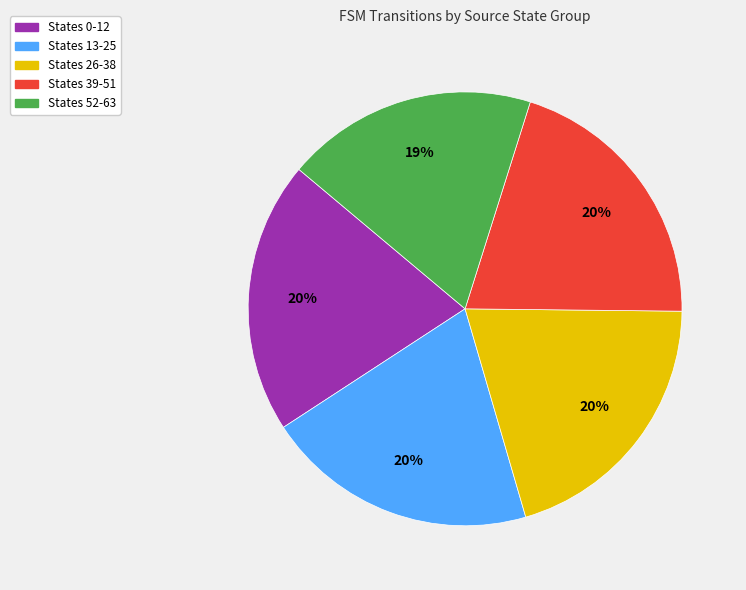

What is the smallest slice in the pie chart?

States 52-63